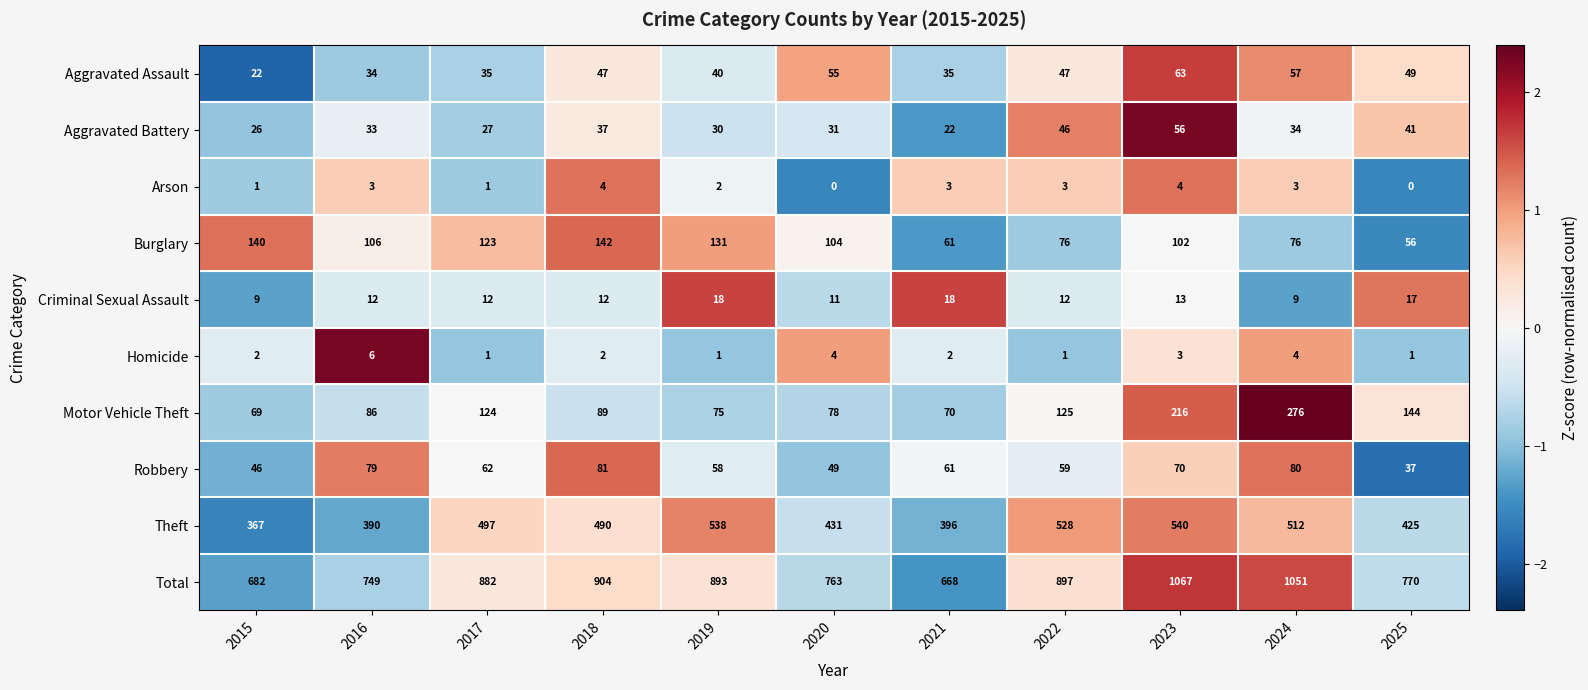

What is the difference between the highest and lowest values at 2016?

746